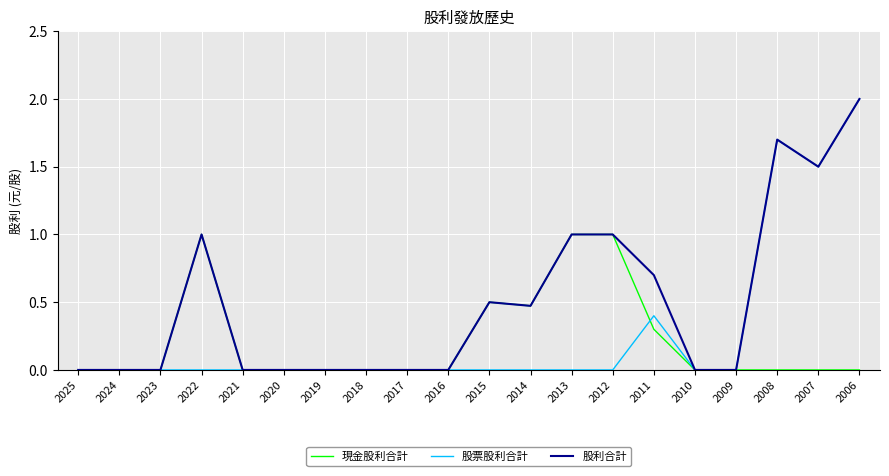

List the series in order of their overall mean, lowest first.

現金股利合計, 股票股利合計, 股利合計